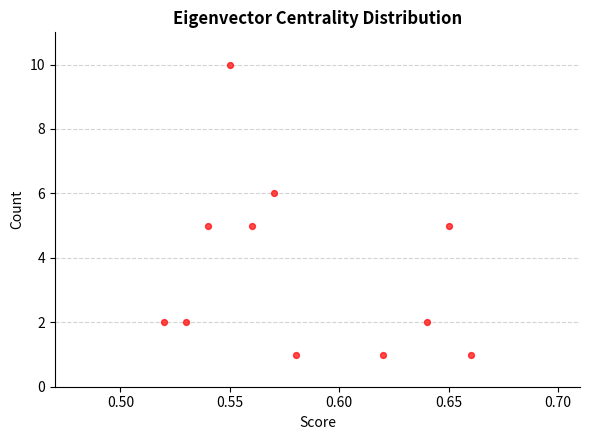

What is the average Y value?

4